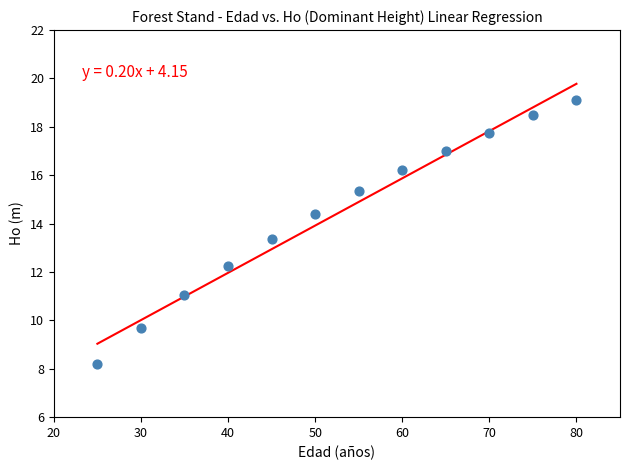

What is the range of X values (max minus min)?

55.0